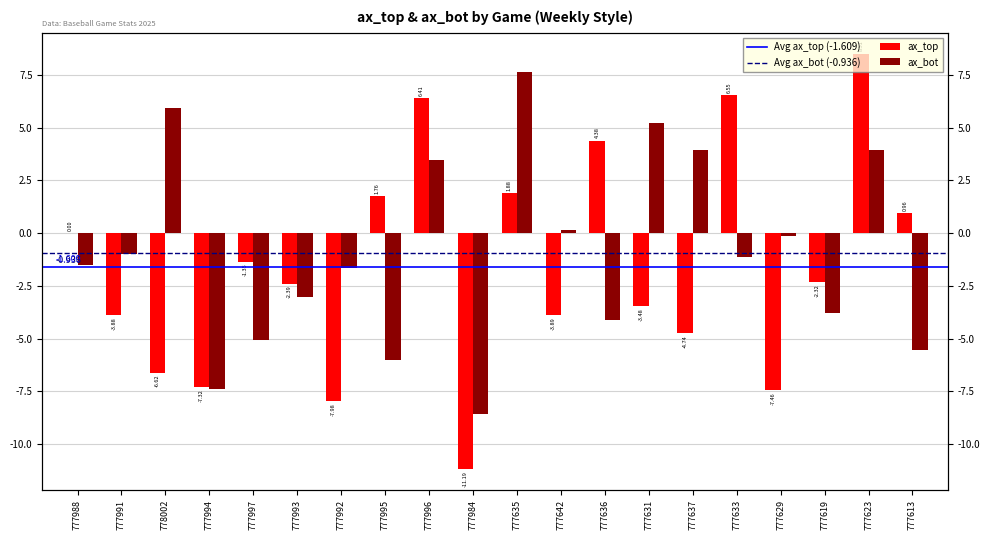

At which label does ax_bot first exceed -1?

777991